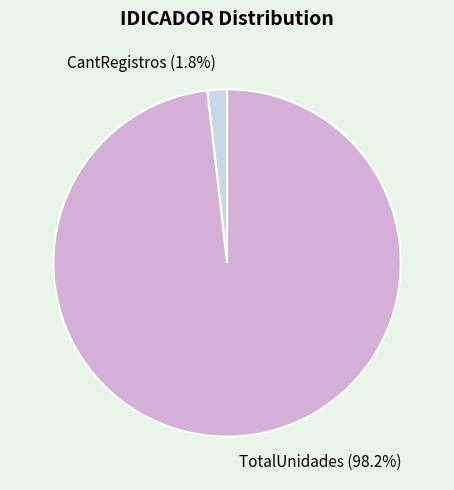

To the nearest percent, what percentage of the pie is TotalUnidades?

98%